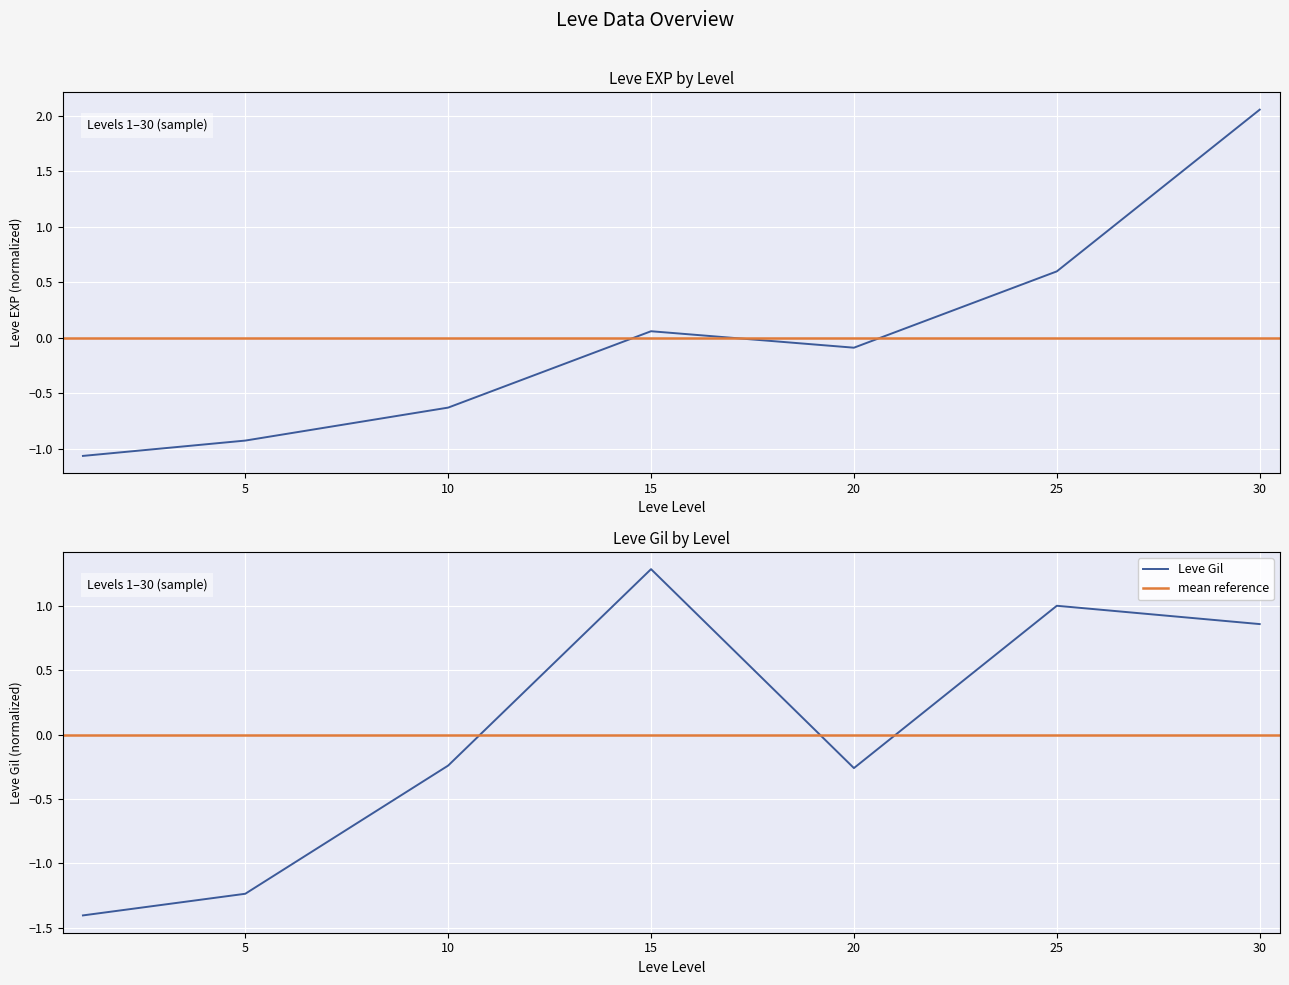

Does the chart display data point markers on the line(s)?

No